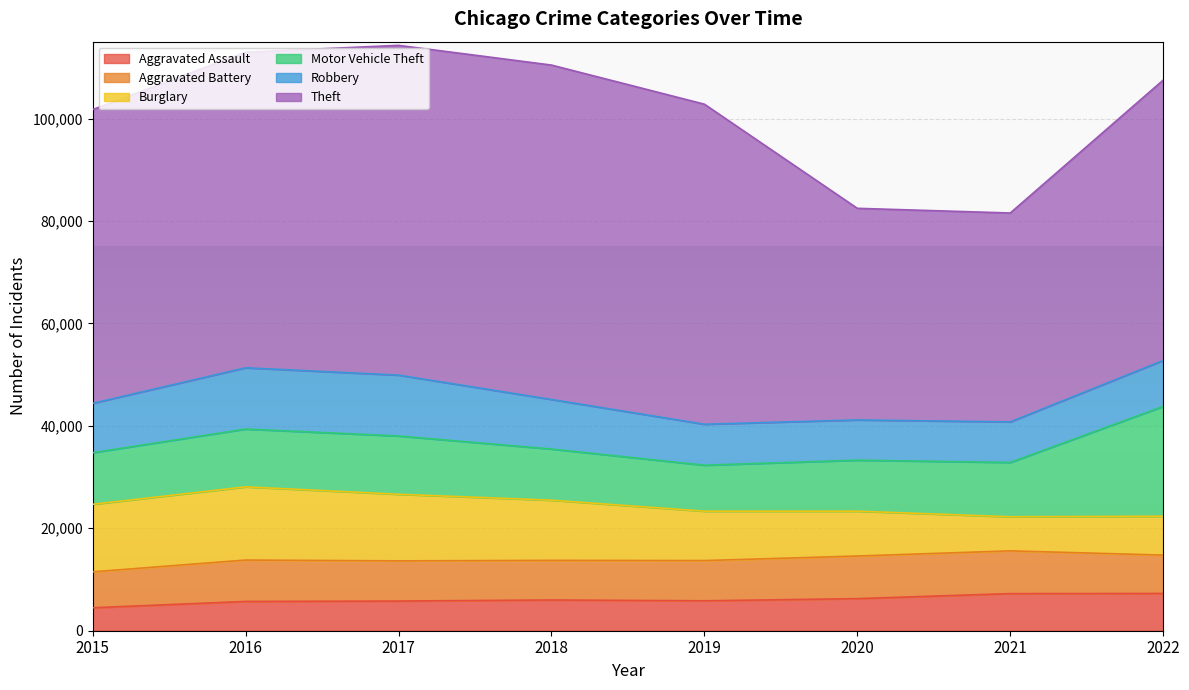

Where do Robbery and Burglary first cross each other?

2020 and 2021